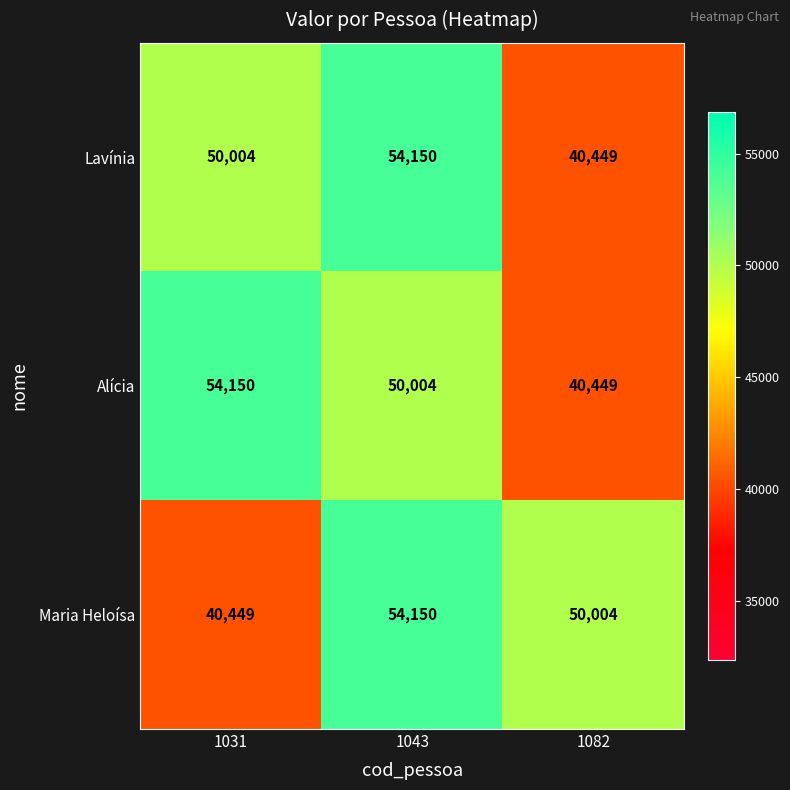

What is the lowest value of the Maria Heloísa series?

40449